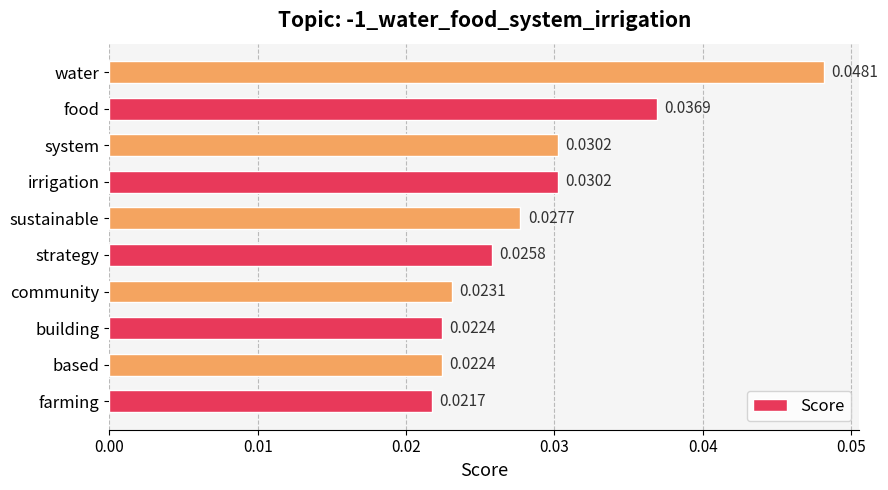

Which category has the lowest value across all series?

farming